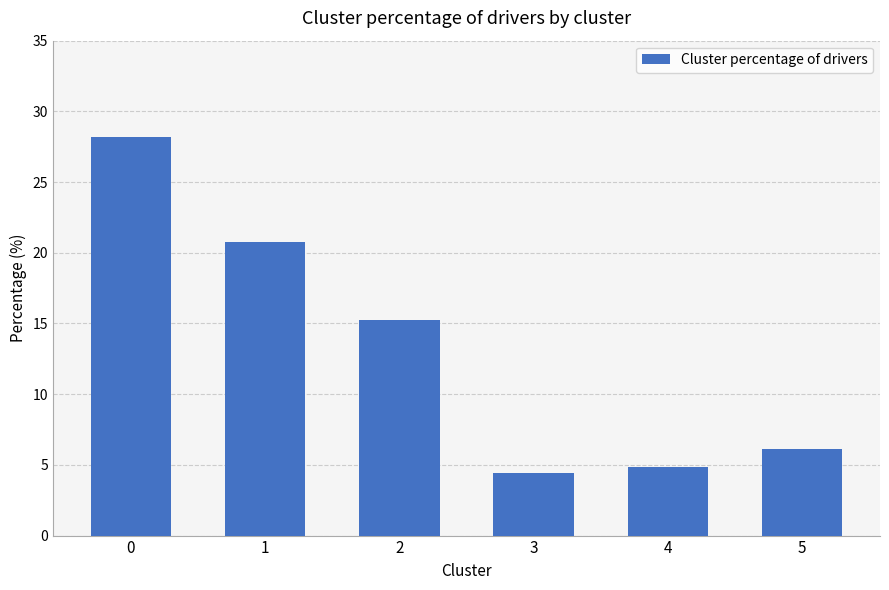

Are the bars grouped side by side (vs. stacked)?

No